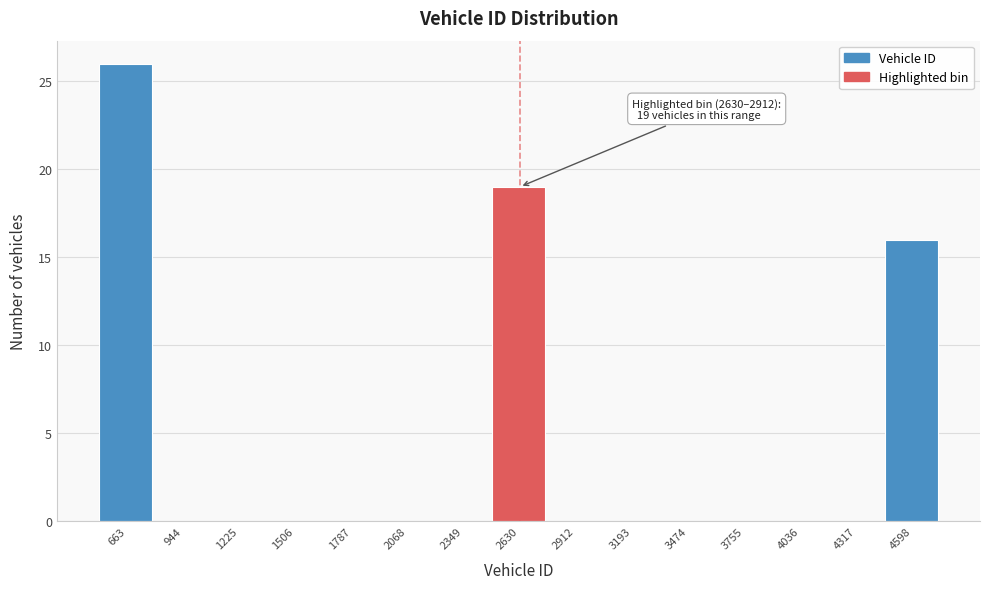

Reading right to left, extract all data points from this chart.

4598=16	4317=0	4036=0	3755=0	3474=0	3193=0	2912=0	2630=19	2349=0	2068=0	1787=0	1506=0	1225=0	944=0	663=26